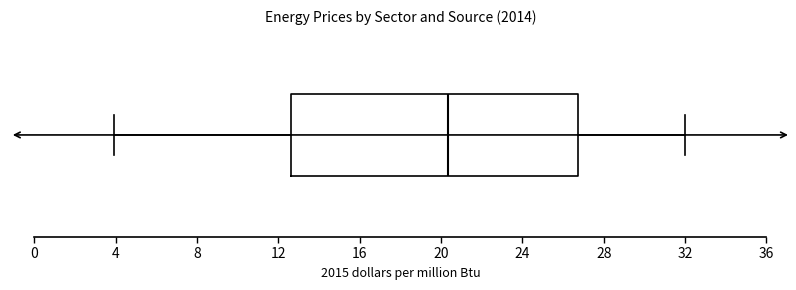

Transcribe this box plot: give where the median line is, the range the box spans, and where the two whiskers end, as read against the x-axis. The values are not printed on the chart, so give them approximately, as read against the axis.

median 20.5, box 12.5 to 26.5, whiskers 4.0 to 32.0